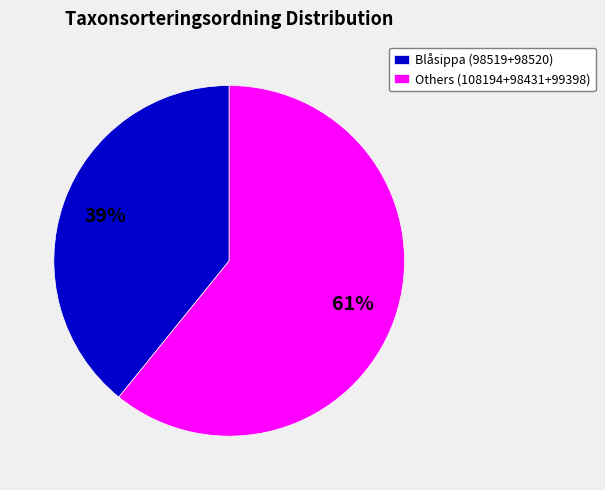

Rank the categories by value from highest to lowest.

Others (108194+98431+99398), Blåsippa (98519+98520)